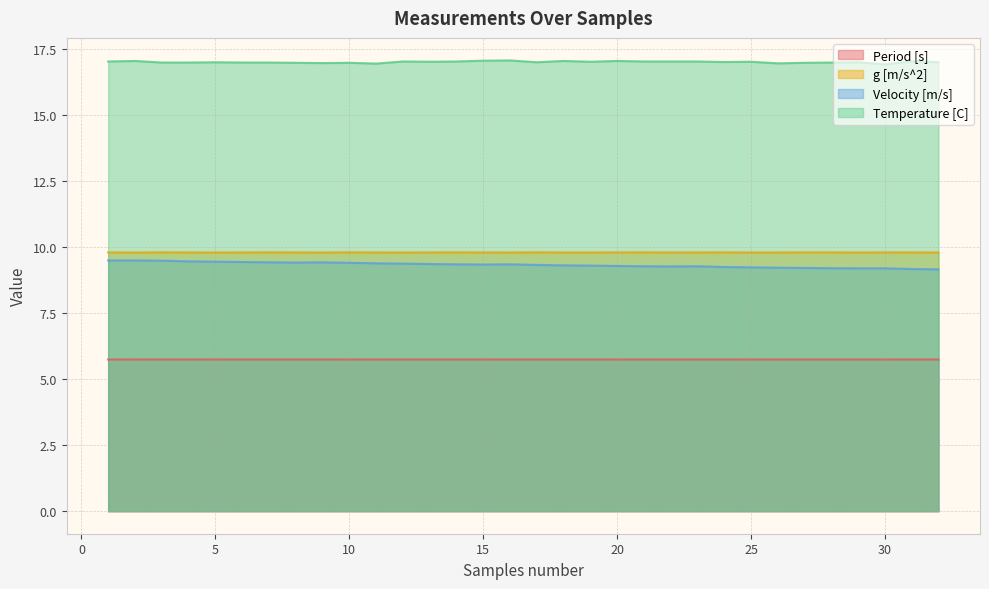

Does the chart have visible grid lines?

Yes